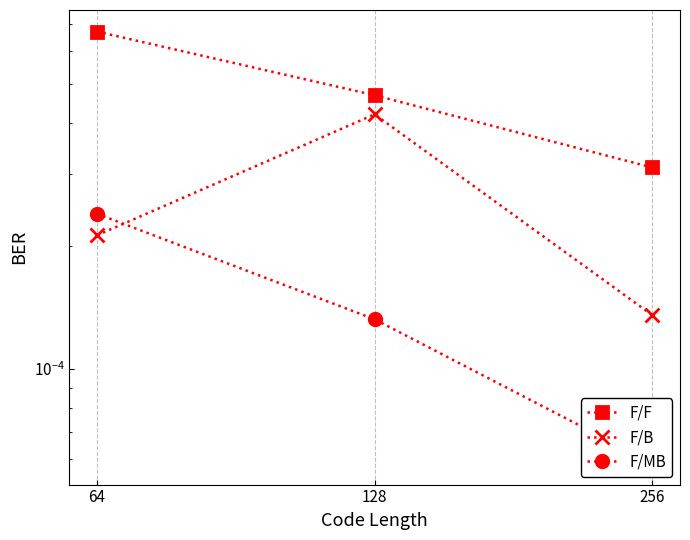

Rank the categories by F/MB value from highest to lowest.

64, 128, 256